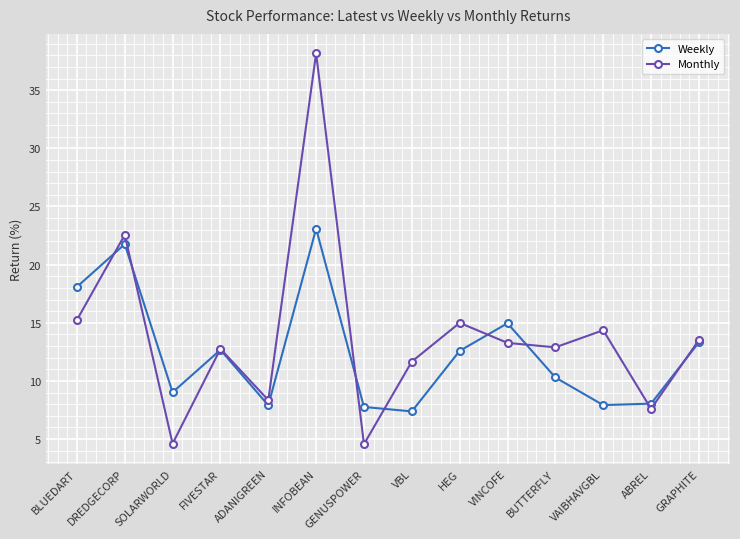

What is the greatest value displayed?

38.2